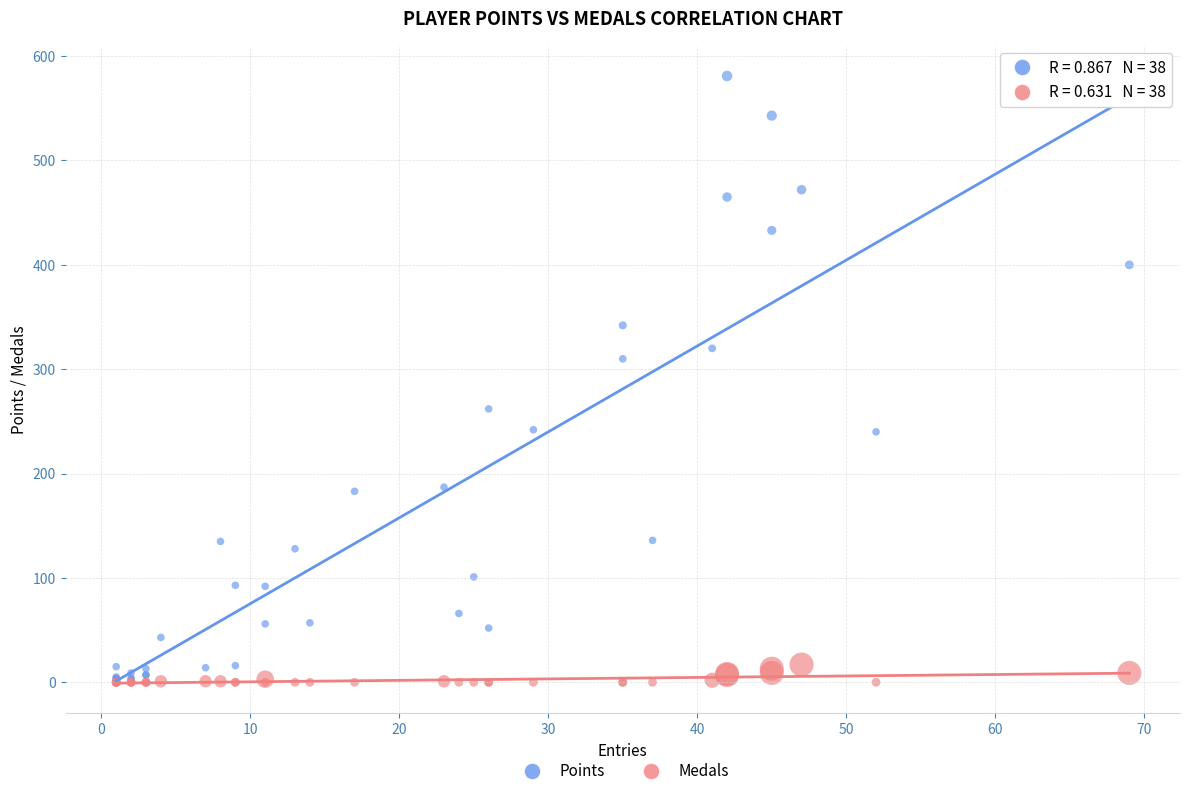

What are all the series names shown in the legend?

Points, Medals